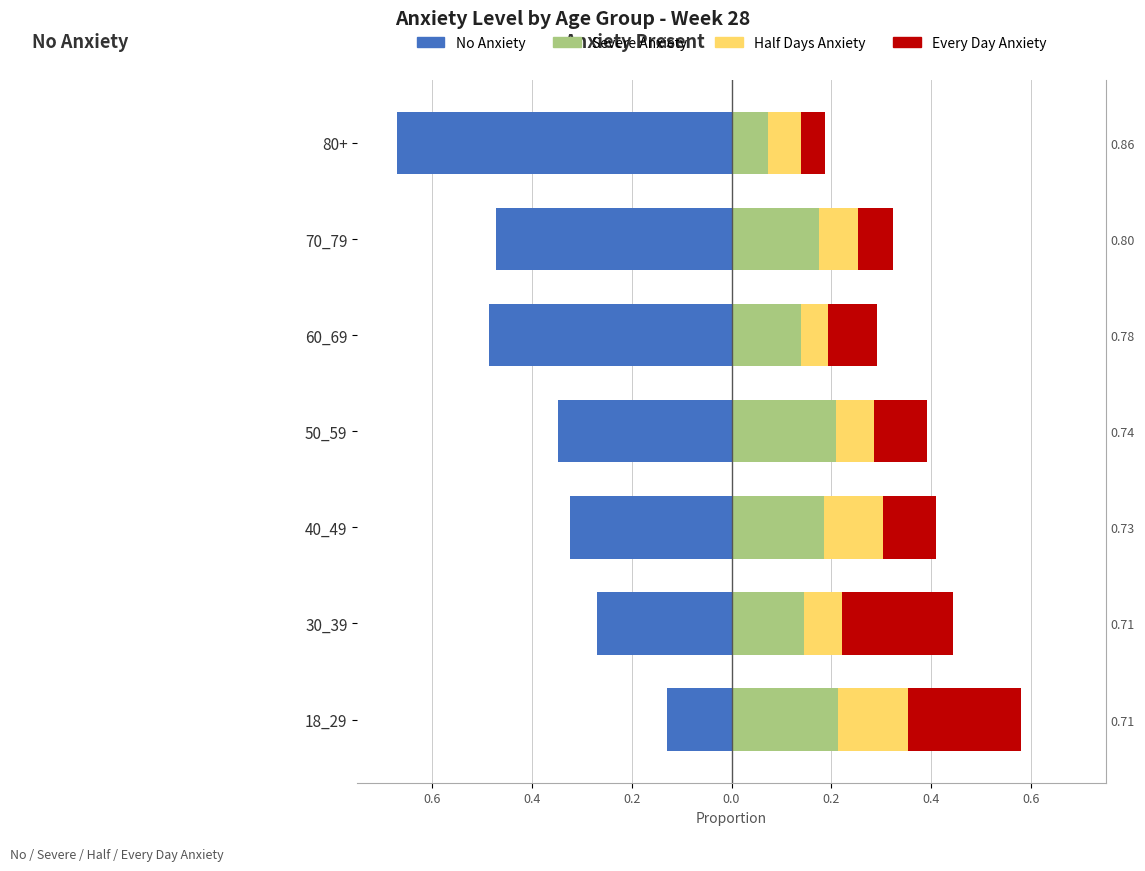

At 0.4, list the series in order from largest to smallest.

Every Day Anxiety, Severe Anxiety, Half Days Anxiety, No Anxiety